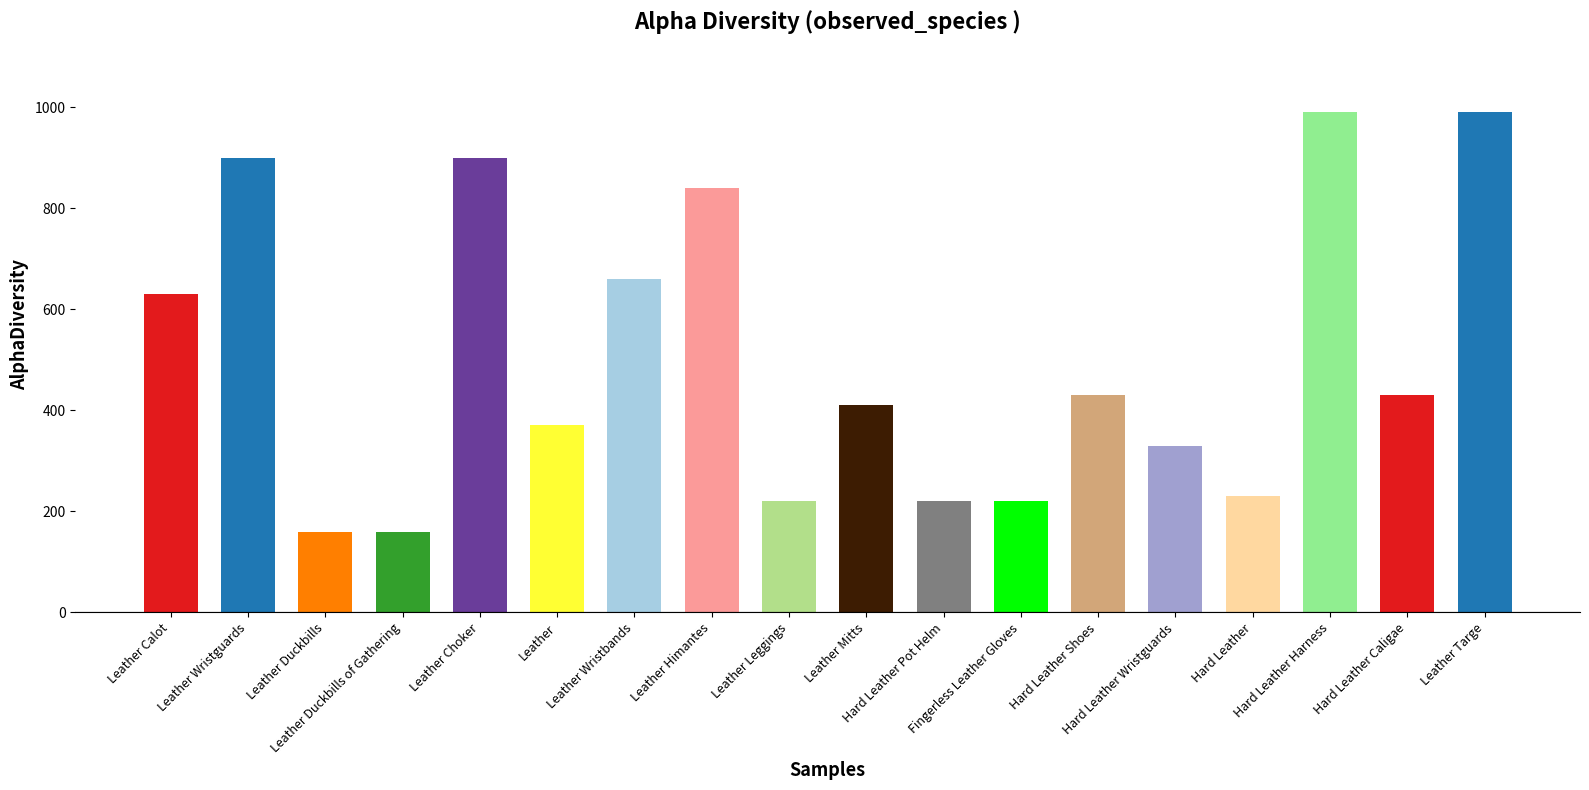

At which label does the data first exceed 430?

Leather Calot